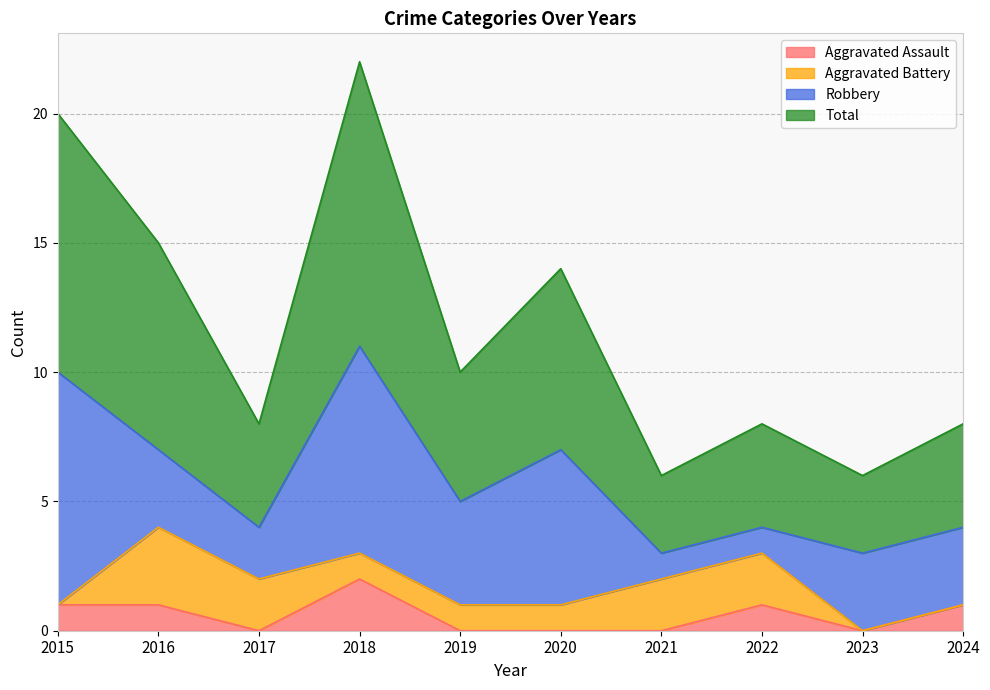

What is the maximum value for Aggravated Assault?

2